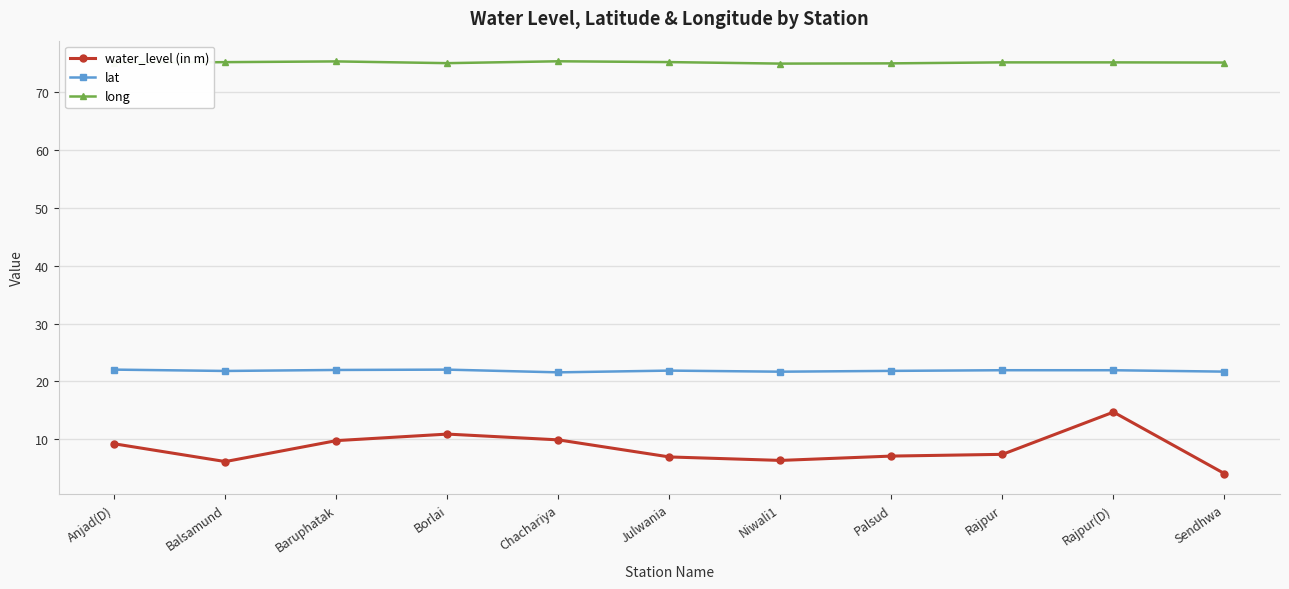

How many data points does each series have?

11